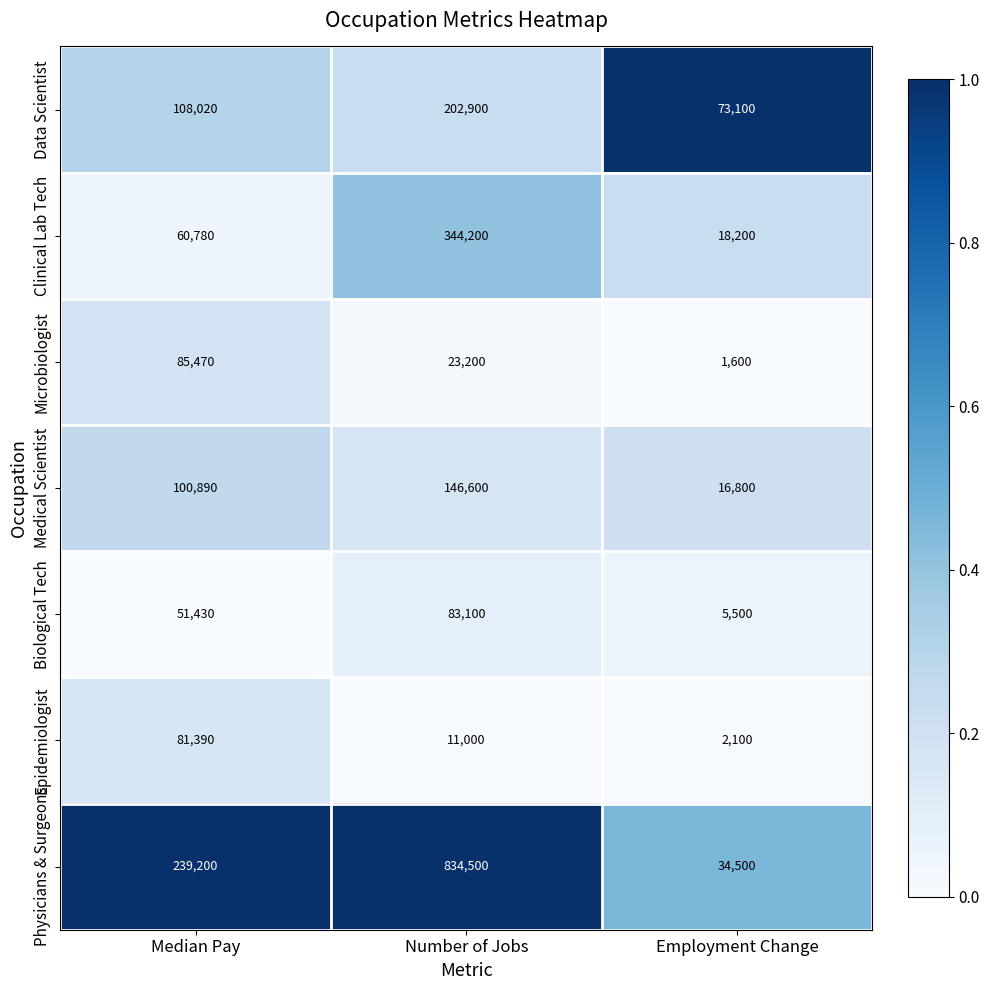

Which series has the widest spread of values?

Physicians & Surgeons